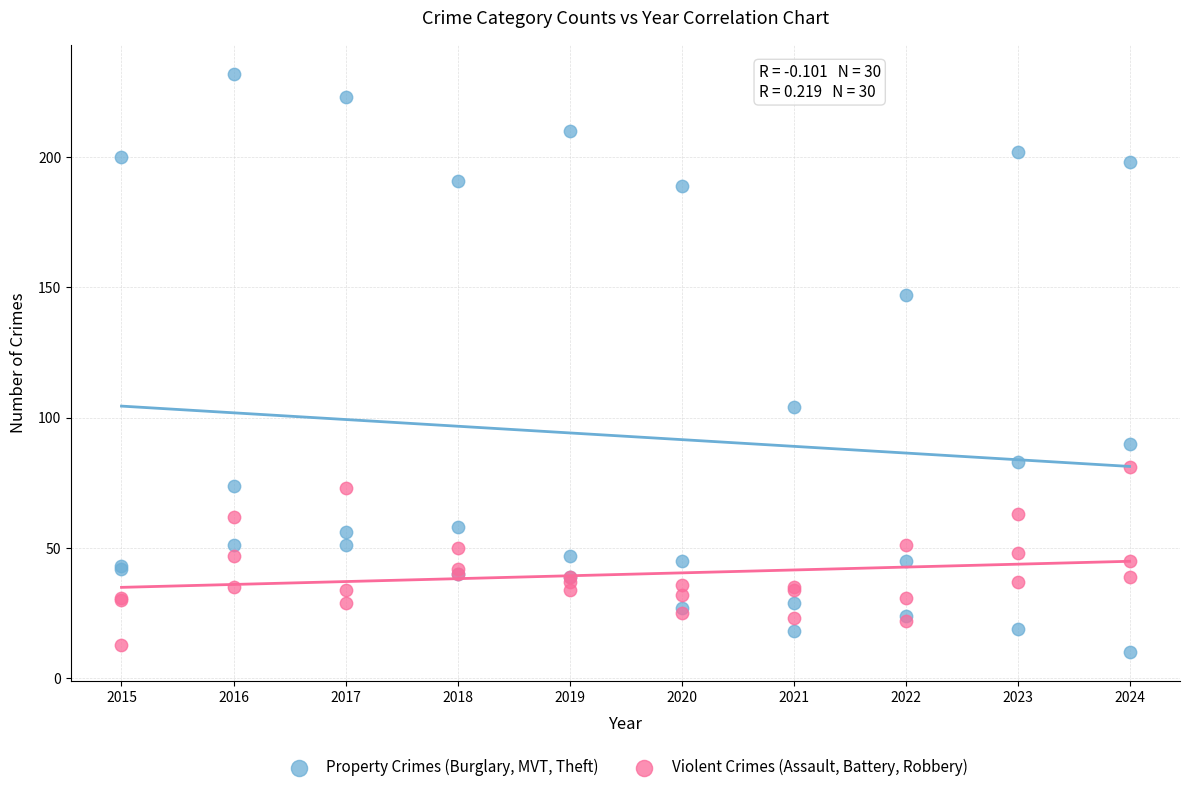

Which series contains the highest Y value?

Property Crimes (Burglary, MVT, Theft)